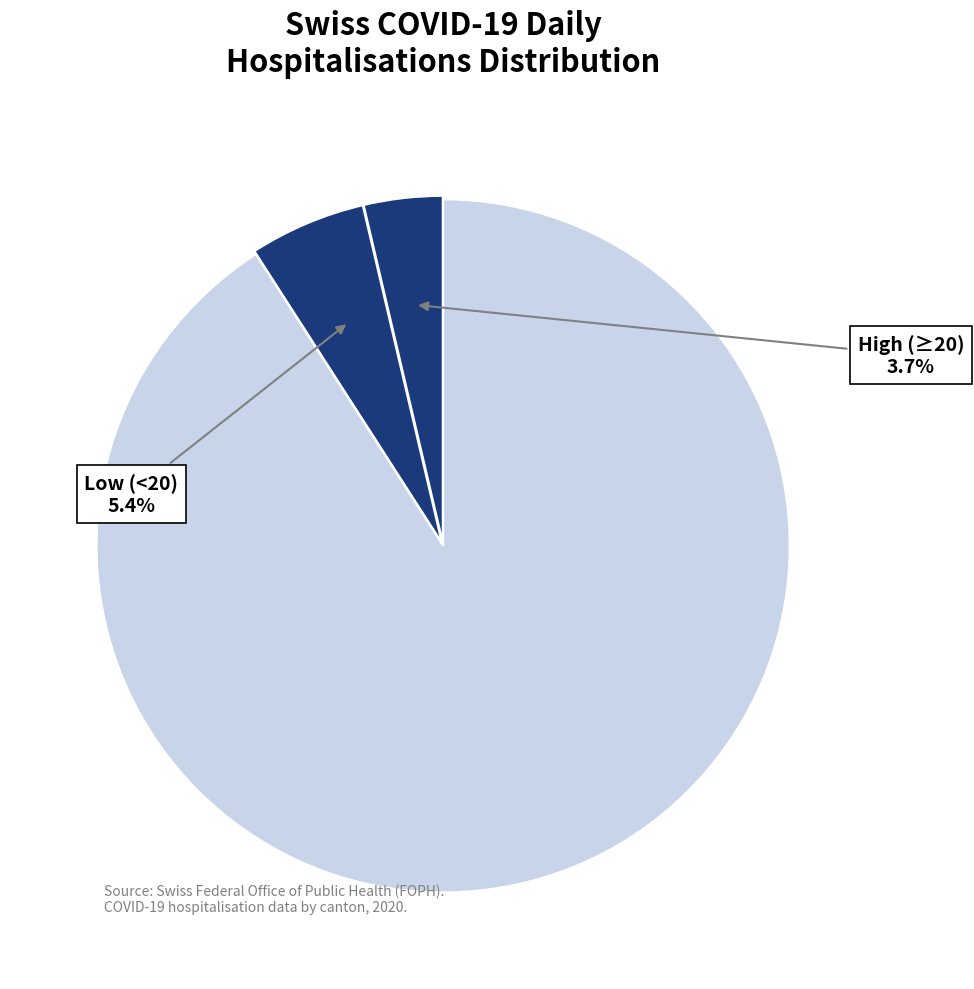

How many slices are in this pie chart?

3